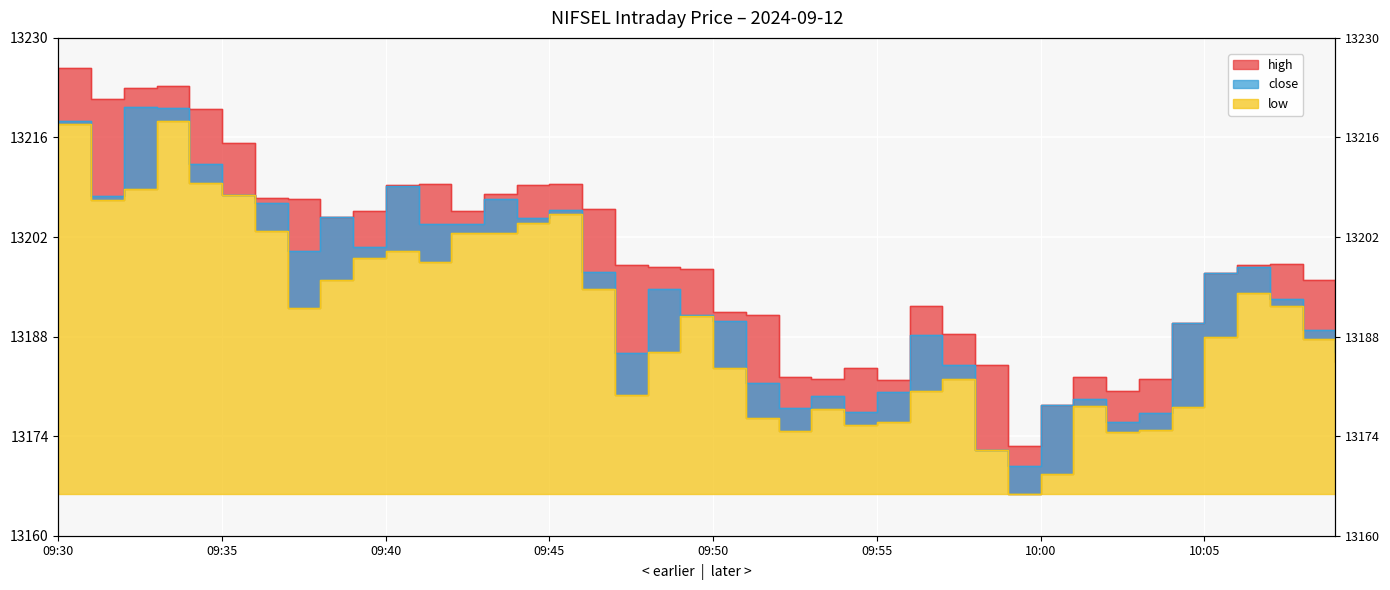

Is the value of low at 09:46 greater than the value of close at 10:04?

Yes